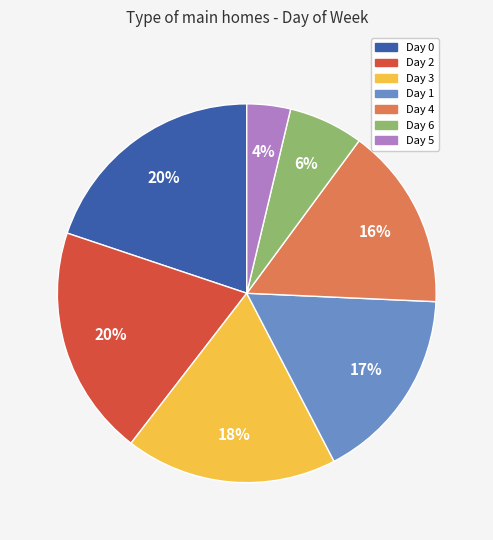

To the nearest percent, what is the difference between the largest and smallest slice percentages?

16%